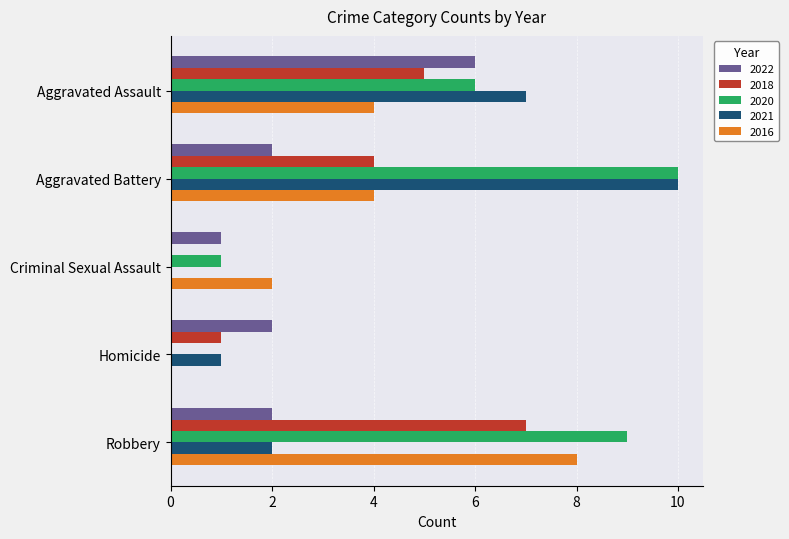

Between Aggravated Assault and Criminal Sexual Assault, which series saw the biggest shift?

2021